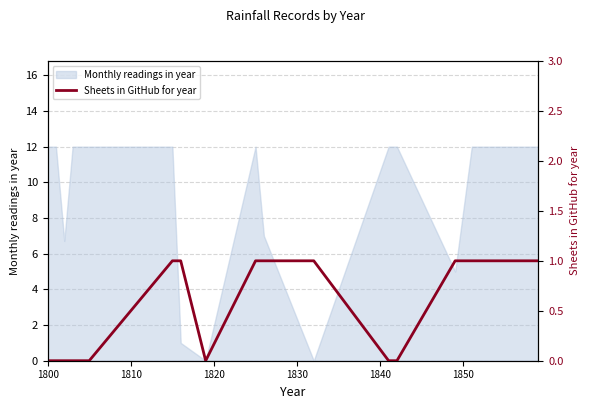

What is the label of the 5th point from the left?

1840